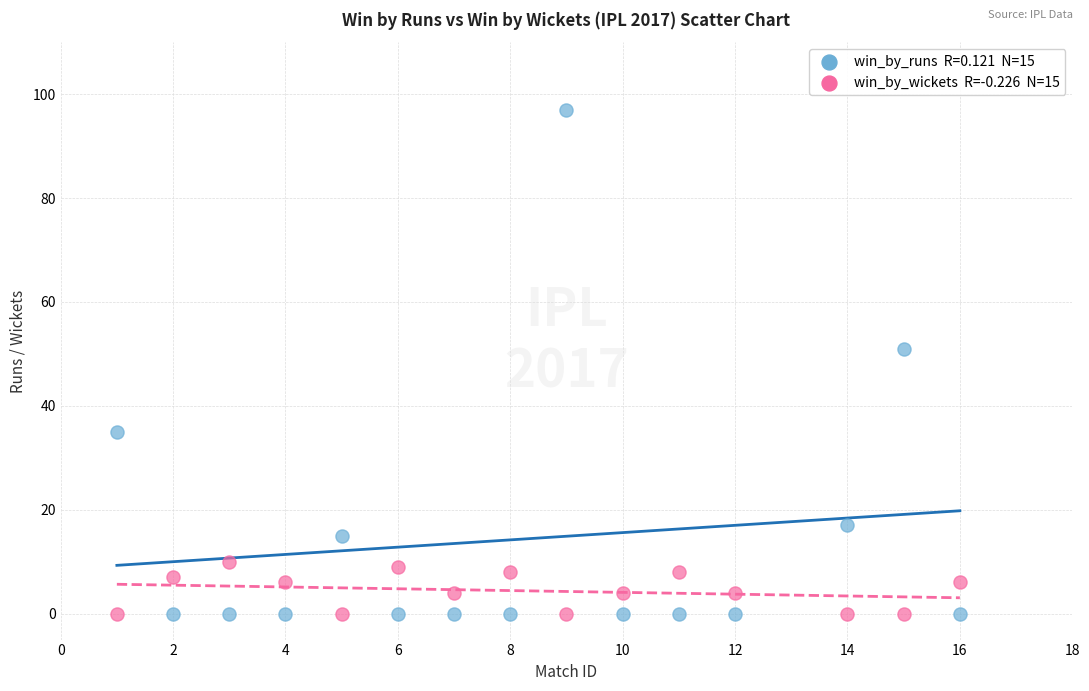

Across all data points, what is the range of X values (max minus min)?

15